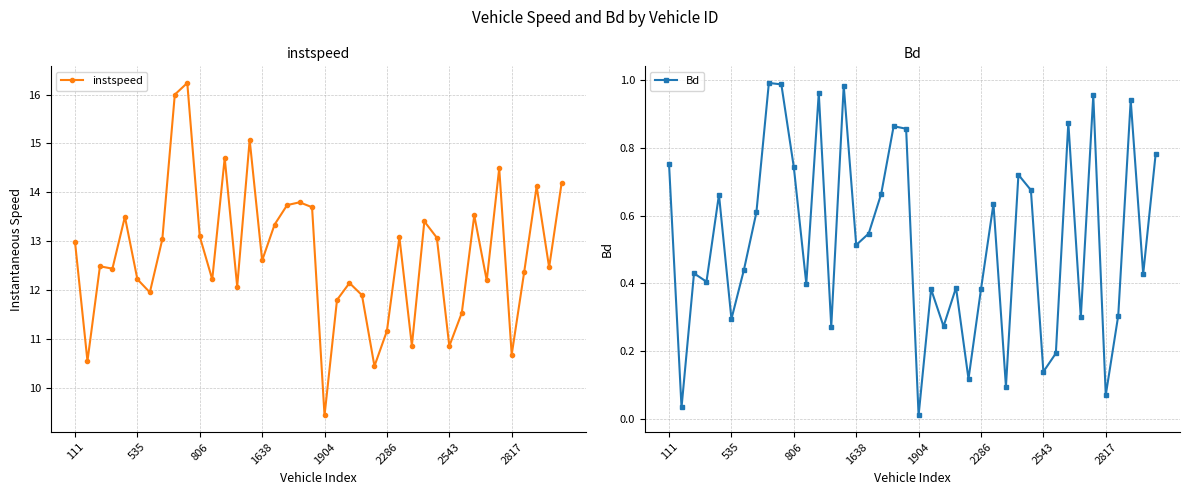

True or false: Bd and instspeed intersect in this chart.

False